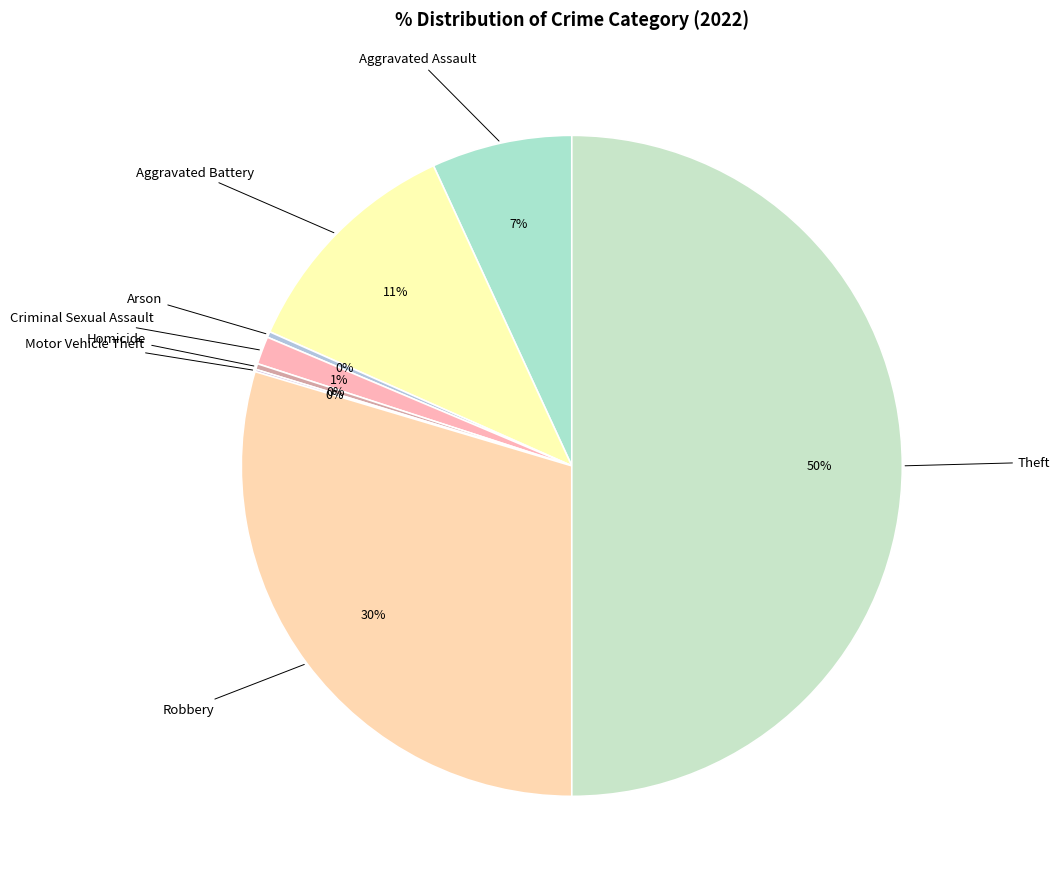

Which category has the smallest portion of the pie?

Motor Vehicle Theft